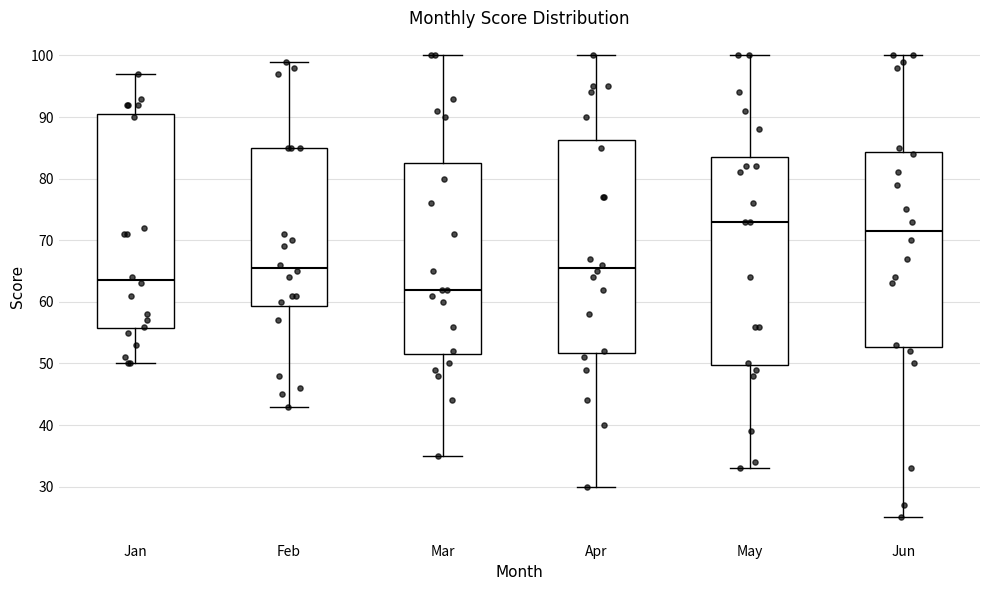

Reading left to right, transcribe this box plot: for each box, give where its median line is, the range the box spans, and where its two whiskers end, as read against the y-axis. The values are not printed on the chart, so give them approximately, as read against the axis.

Jan: median 64, box 56 to 91, whiskers 50 to 97
Feb: median 66, box 59 to 85, whiskers 43 to 99
Mar: median 62, box 52 to 83, whiskers 35 to 100
Apr: median 66, box 52 to 86, whiskers 30 to 100
May: median 73, box 50 to 84, whiskers 33 to 100
Jun: median 72, box 53 to 84, whiskers 25 to 100